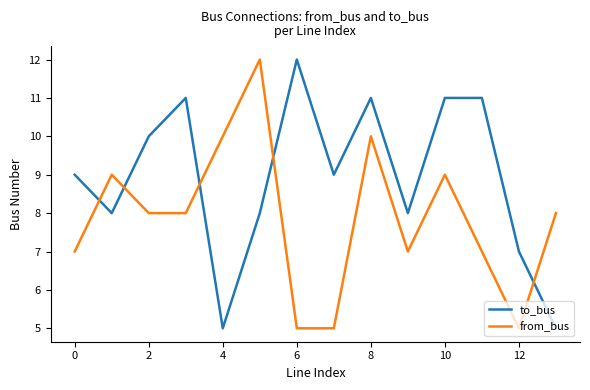

What is the maximum value shown in the chart?

12